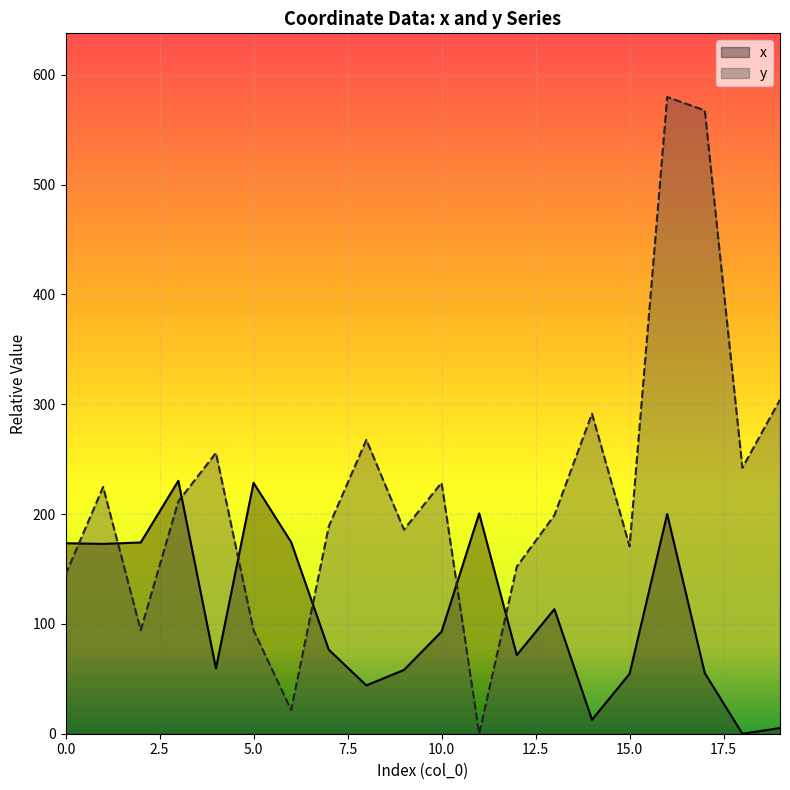

Which series changed the most between 9 and 13?

x